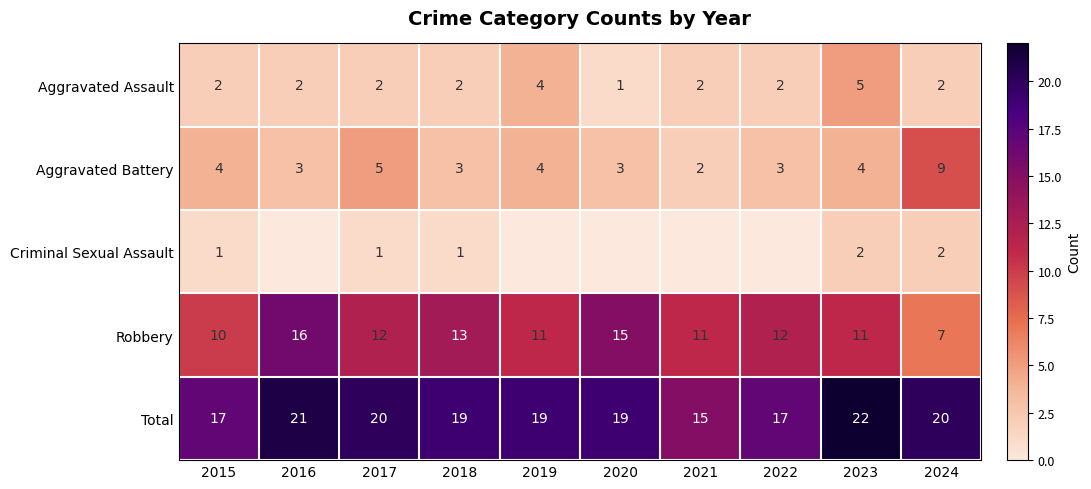

What is the lowest value of the Total series?

15